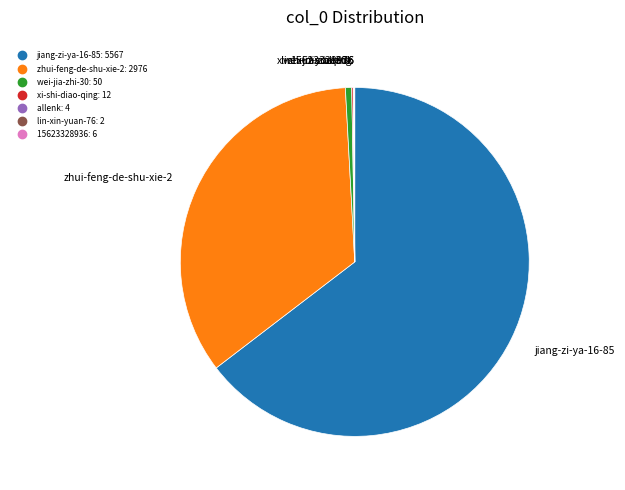

True or false: wei-jia-zhi-30 accounts for 1% of the total.

True